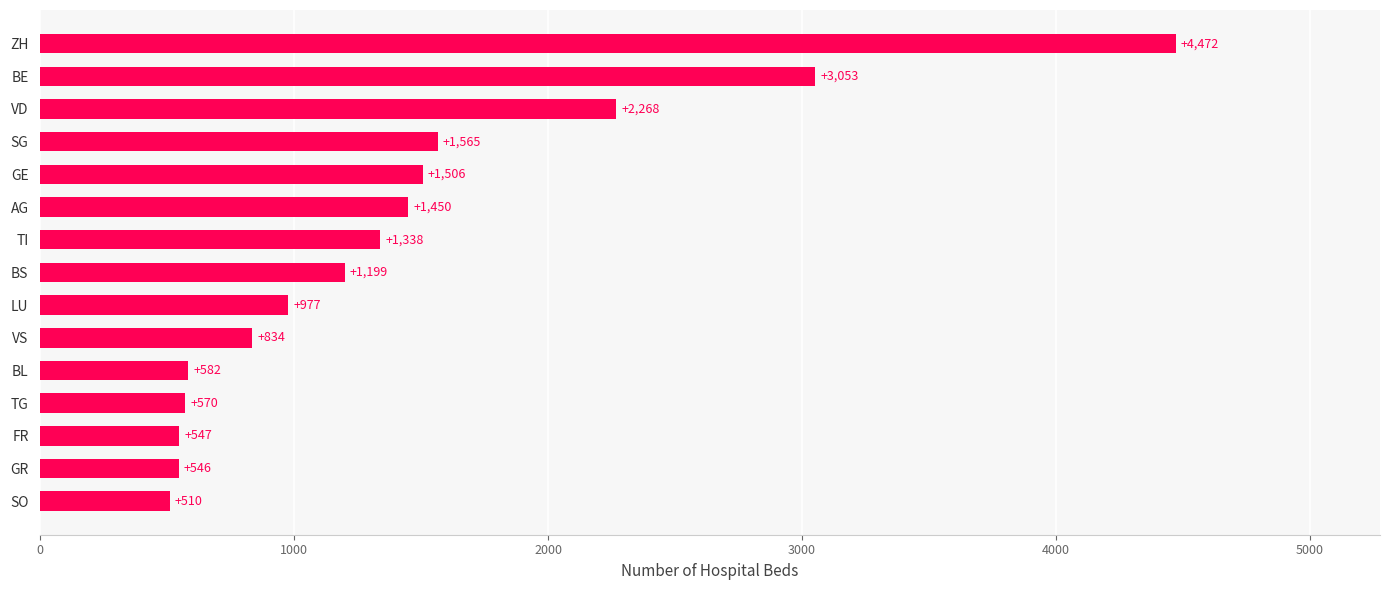

The chart shows a value of 886 at GE. True or false?

False